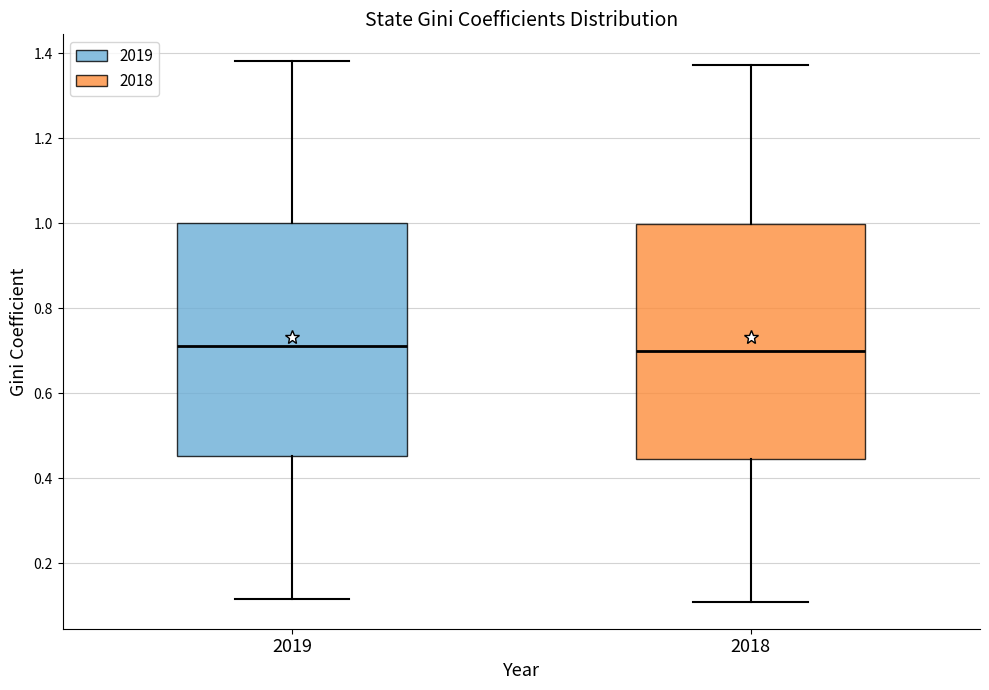

Where does the median line of the box at x = 2018 sit on the y-axis? The values are not printed on the chart, so give them approximately, as read against the axis.

0.70